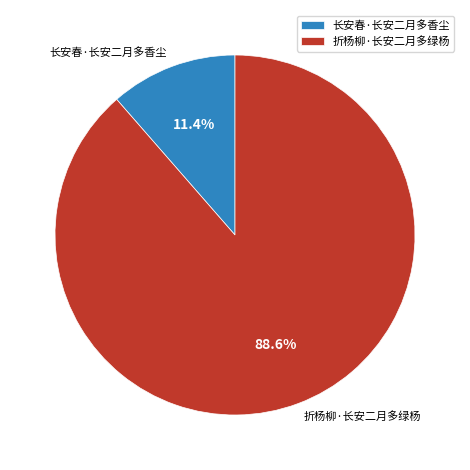

Rank the categories by value from highest to lowest.

折杨柳·长安二月多绿杨, 长安春·长安二月多香尘